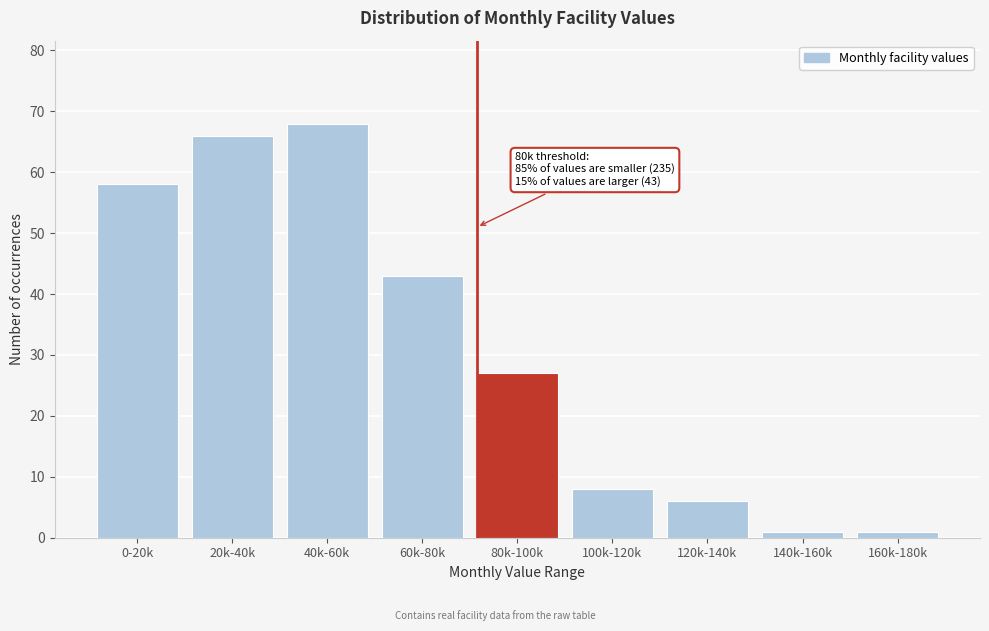

Reading left to right, what are all the values shown in this chart?

58	66	68	43	27	8	6	1	1